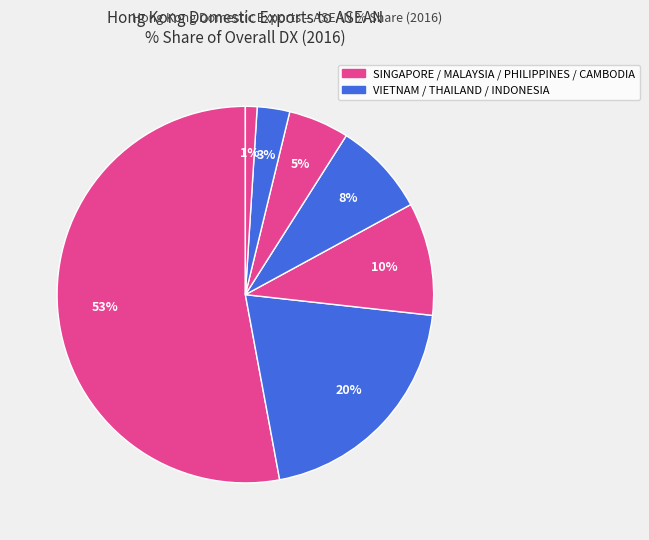

To the nearest percent, what is the difference between the largest and smallest slice percentages?

52%